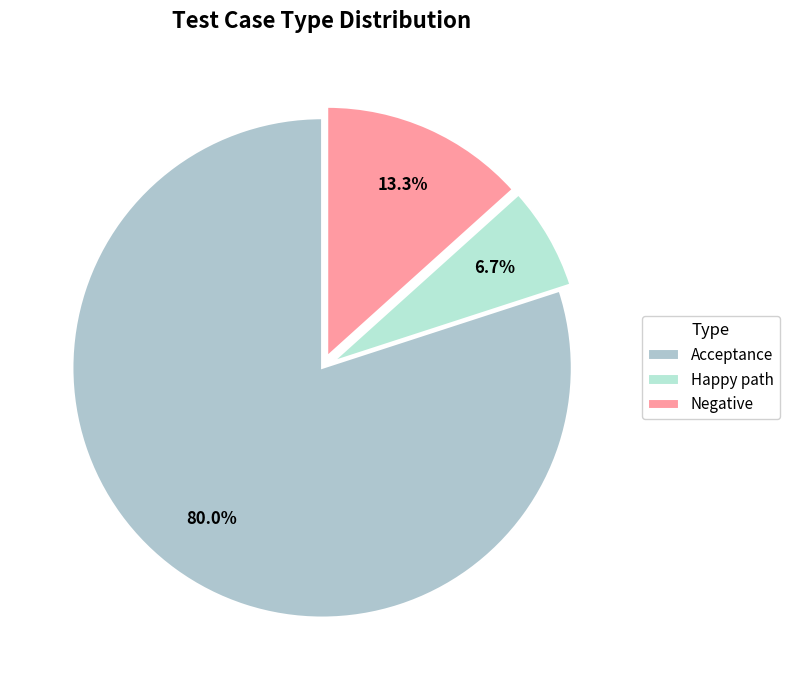

Count the number of slices in the pie.

3